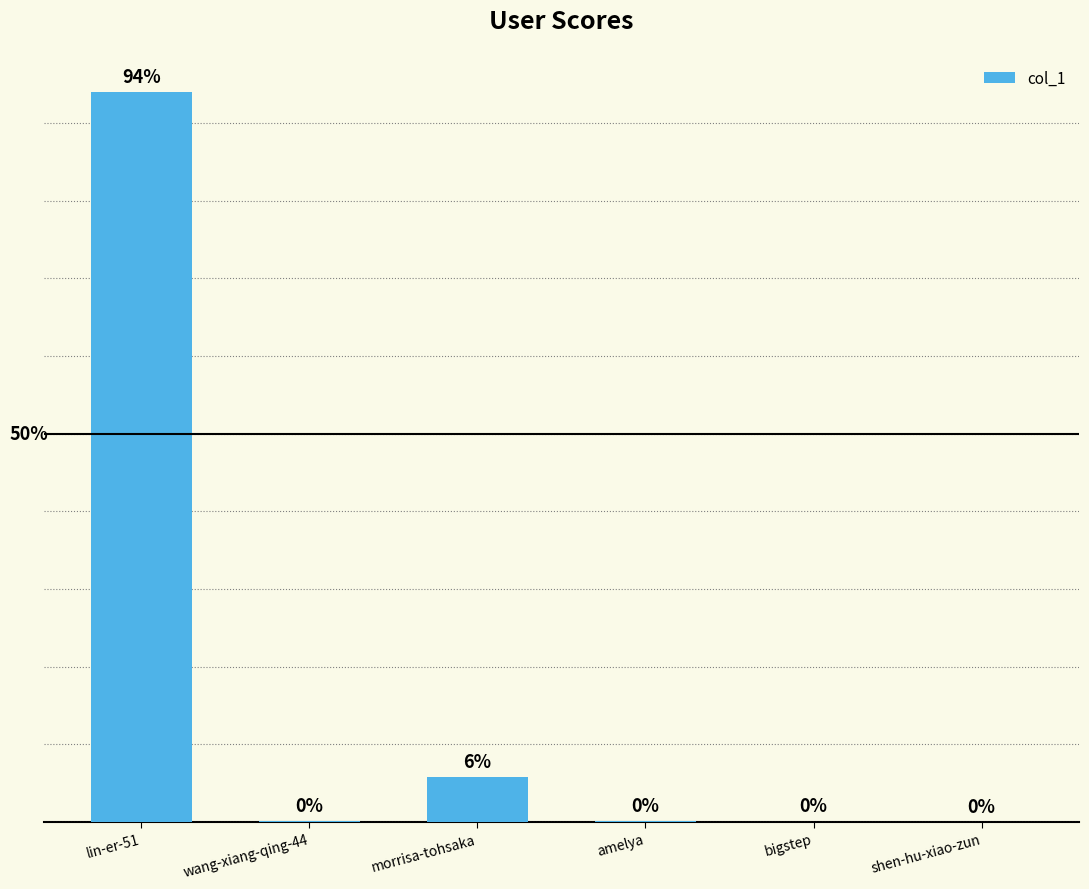

At which label is the value closest to 18784?

morrisa-tohsaka